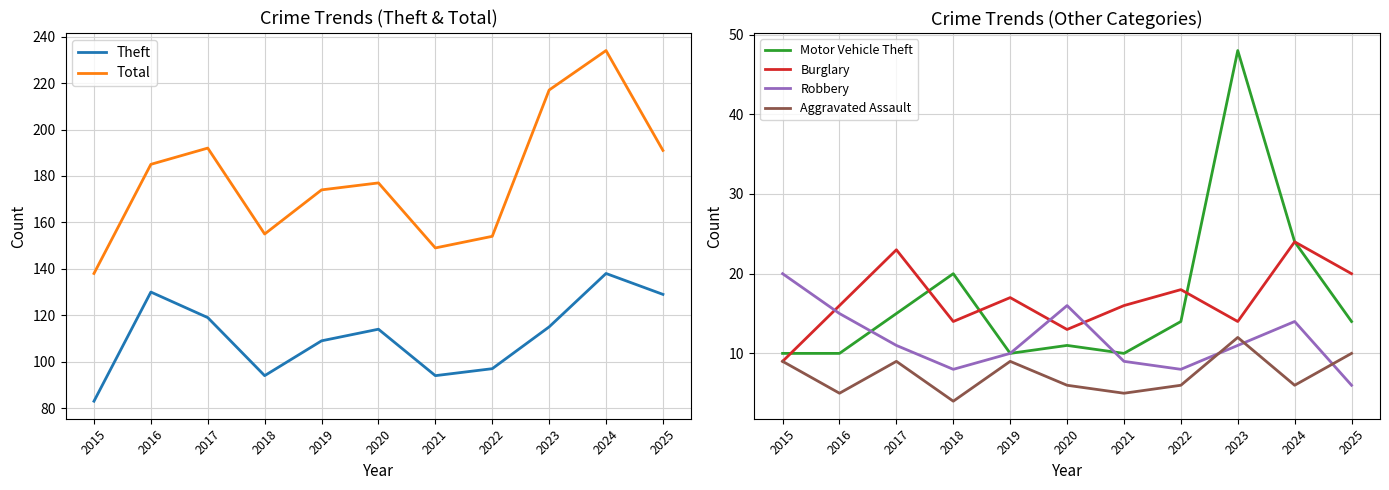

Is it true that Aggravated Assault equals 5 at 2017?

False